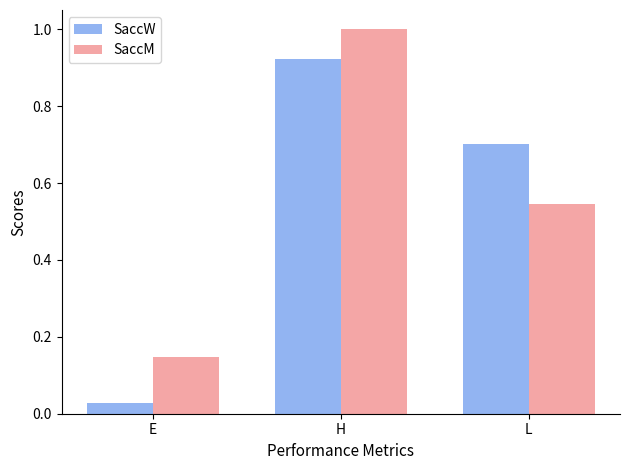

What is the average value of the SaccM series?

0.6